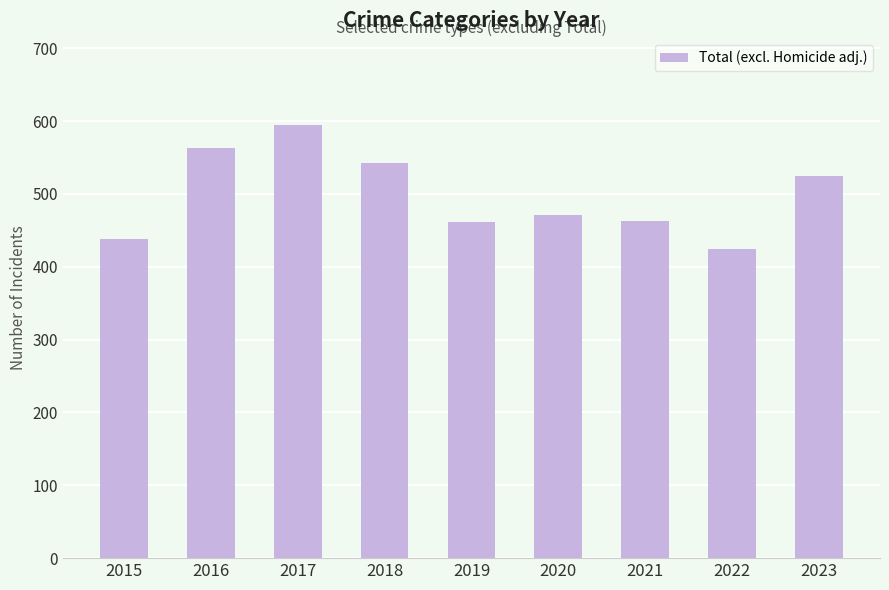

What is the difference between the maximum and minimum values?

171